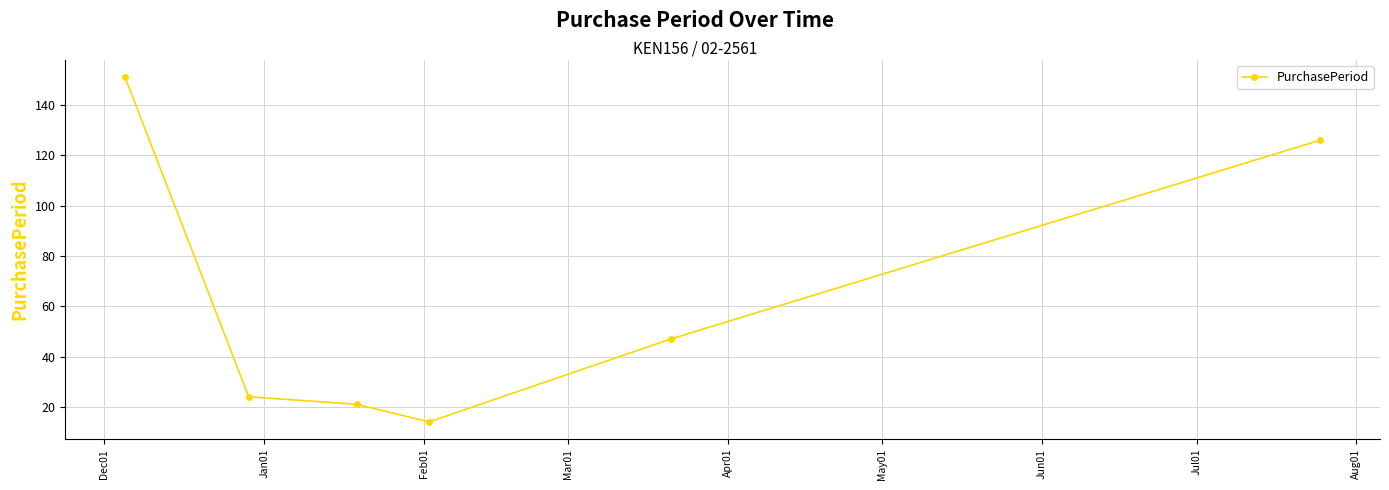

True or false: there are more than 1 points higher than both neighbors.

False